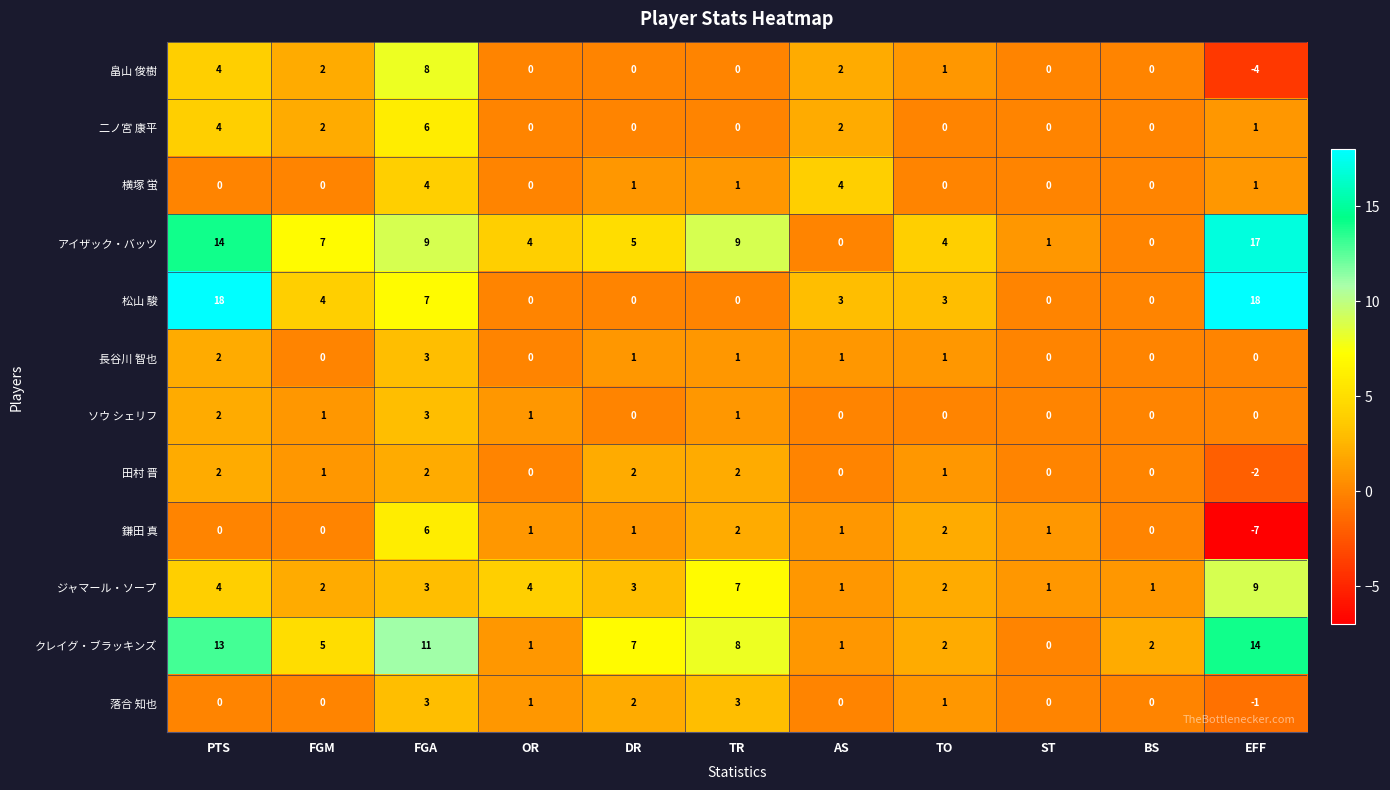

At which label does ジャマール・ソープ reach its peak?

EFF